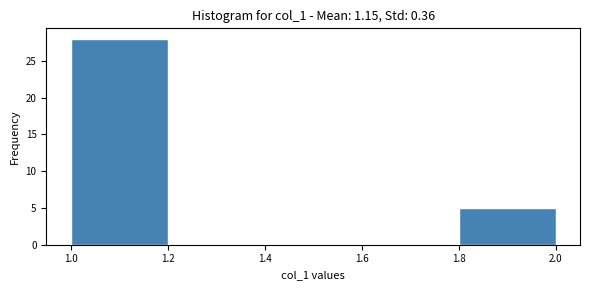

Over which range of the x-axis is the bar tallest?

1.0 to 1.2